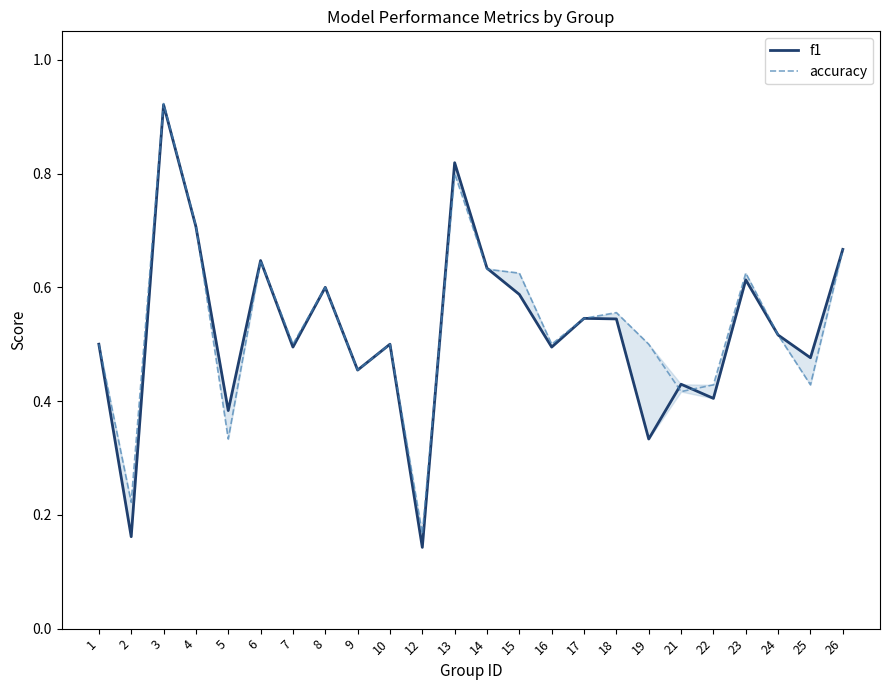

How many lines are shown in the chart?

2